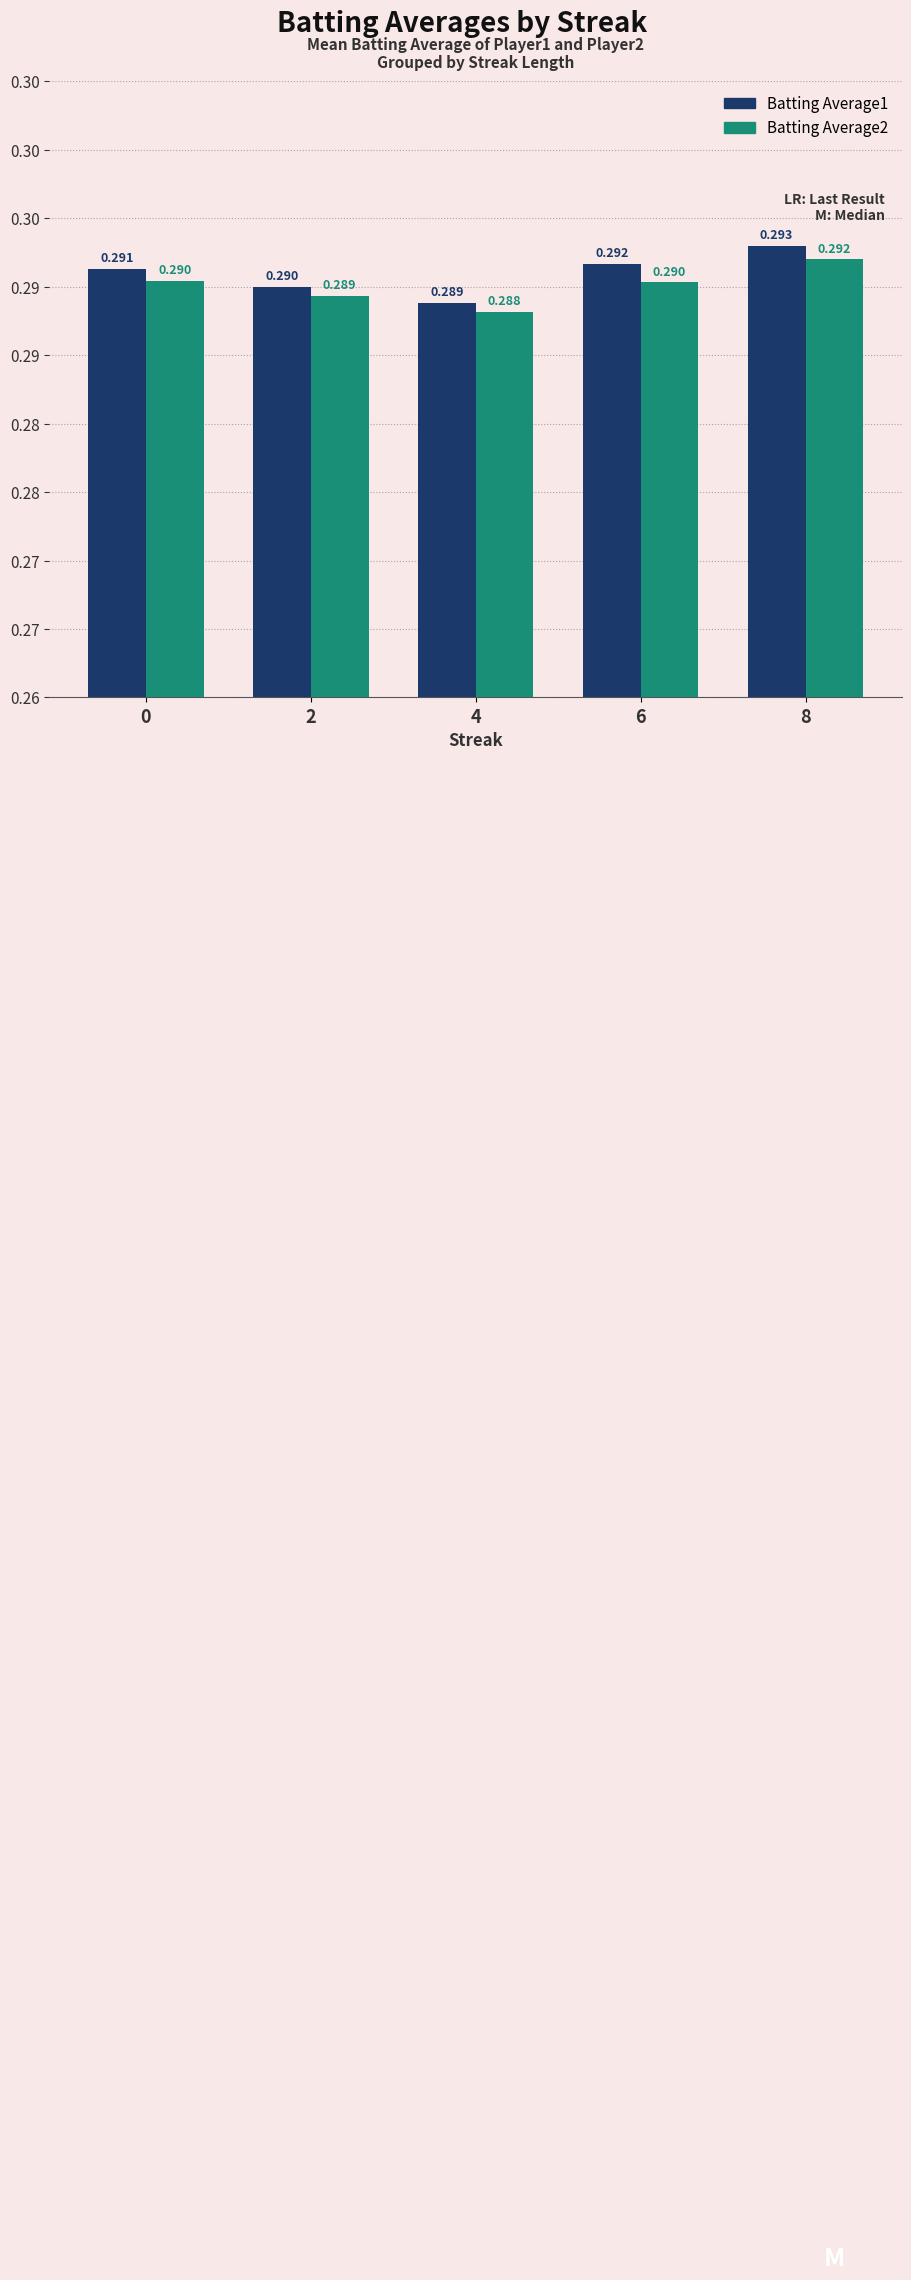

At 2, list the series in order from largest to smallest.

Batting Average1, Batting Average2